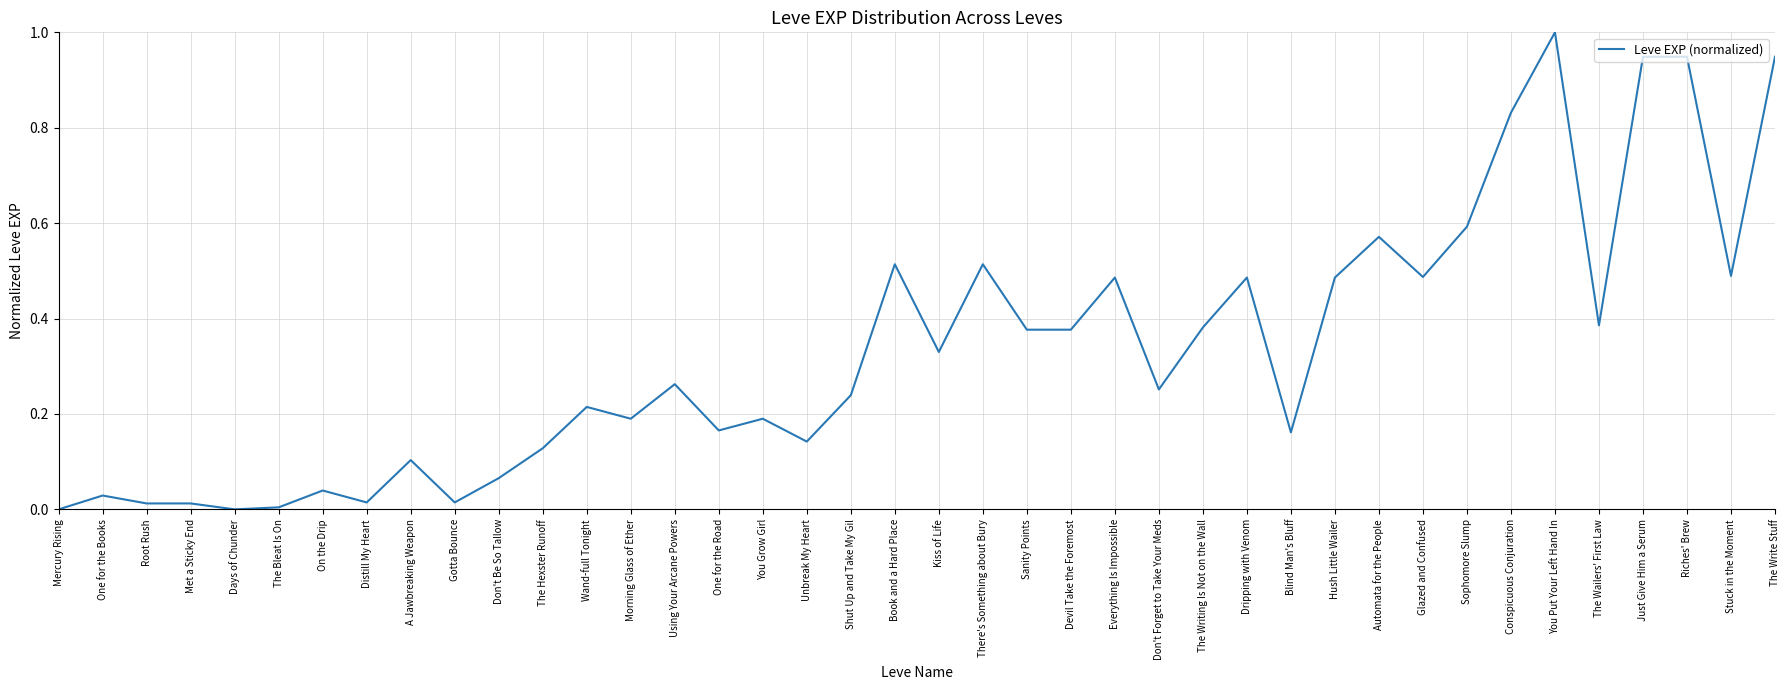

Is this an area chart (filled region under the line)?

No